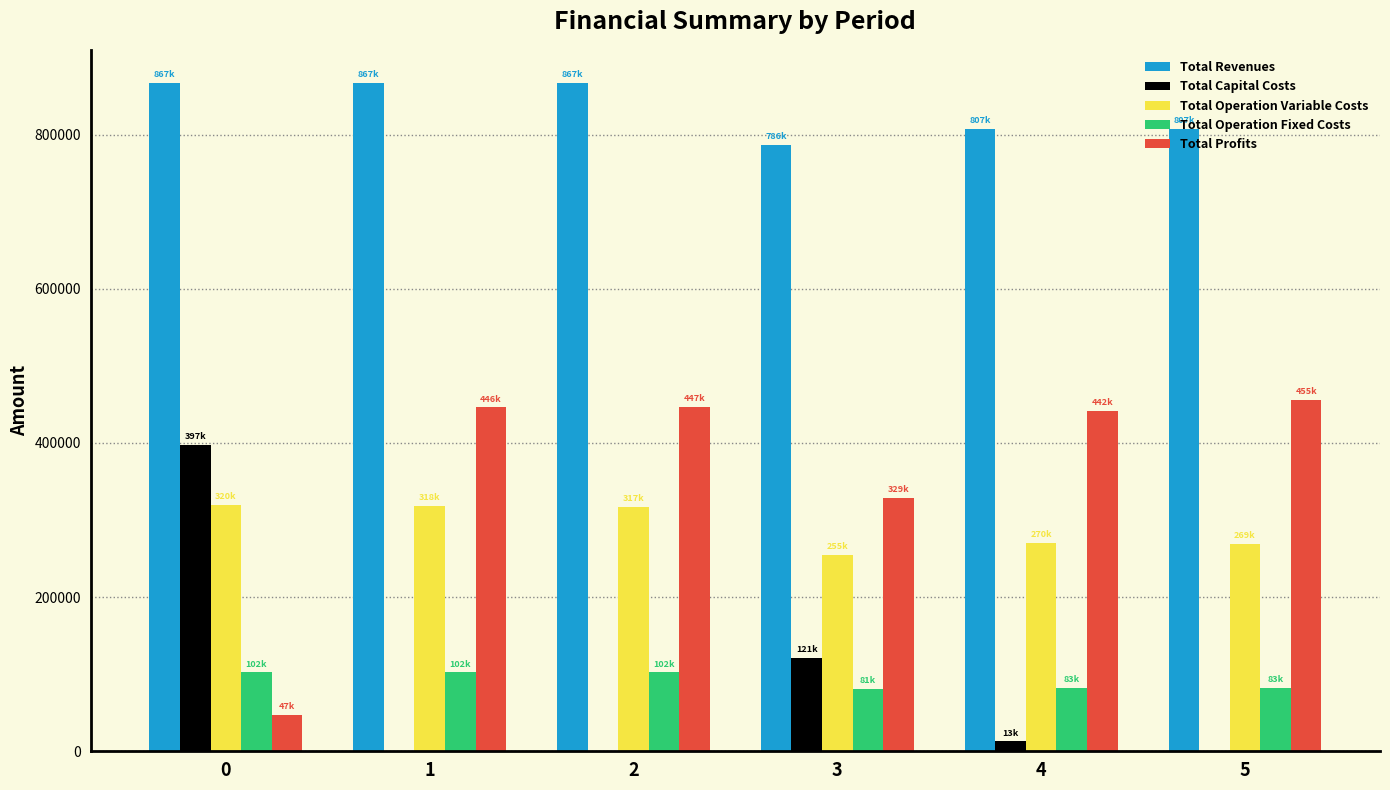

Count the number of data series in this chart.

5